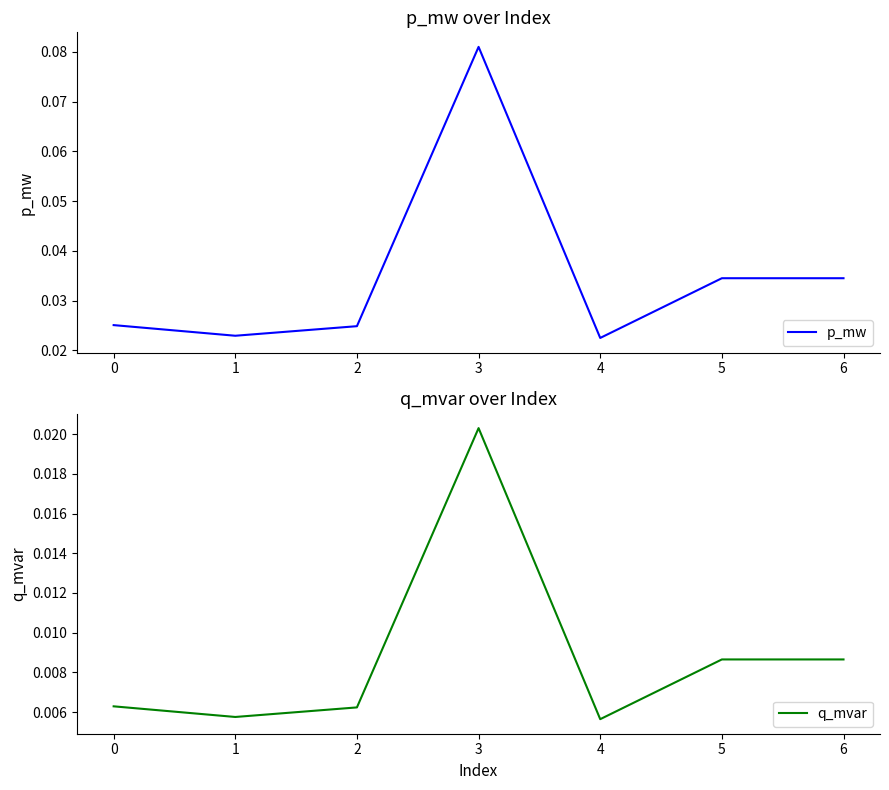

True or false: p_mw has a value of 0.1 at 5.

False